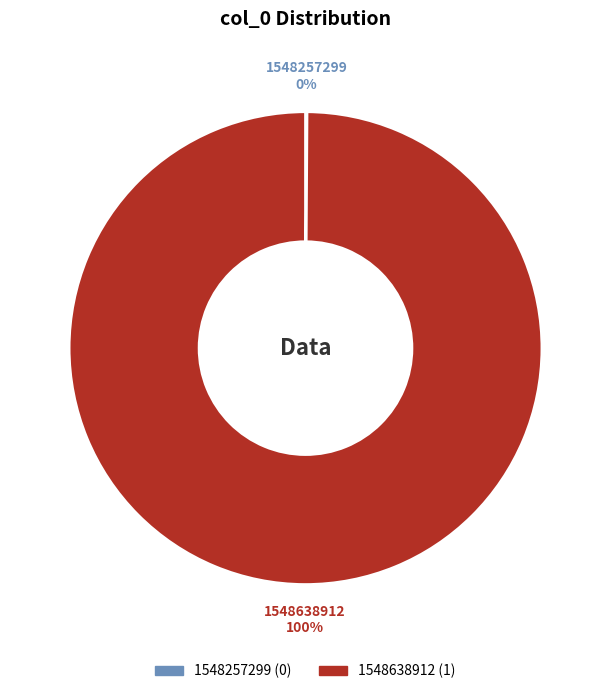

Is it true that 1548638912 is 100% of the pie?

True